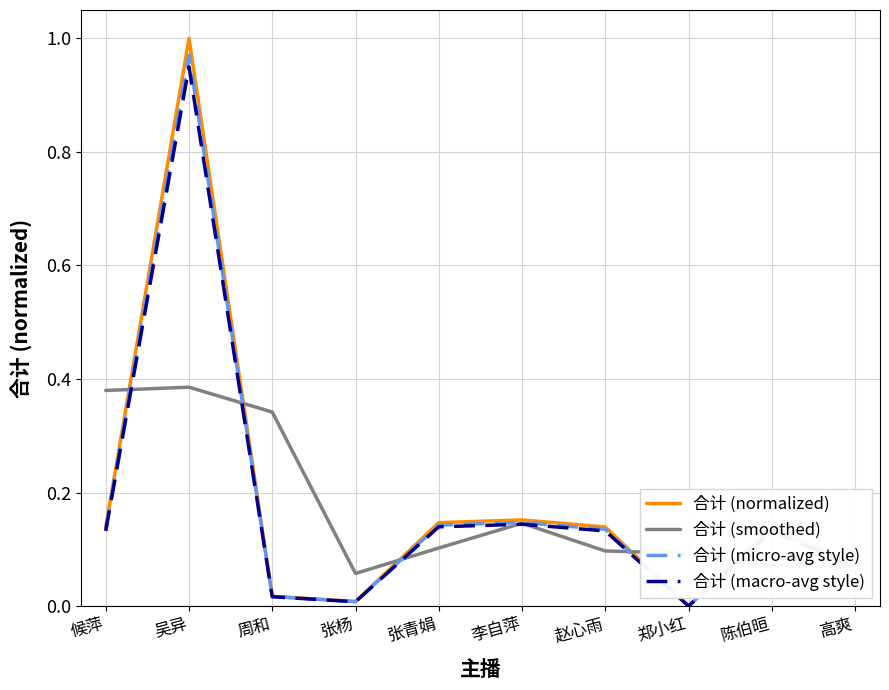

What position from the right is 张青娟?

6